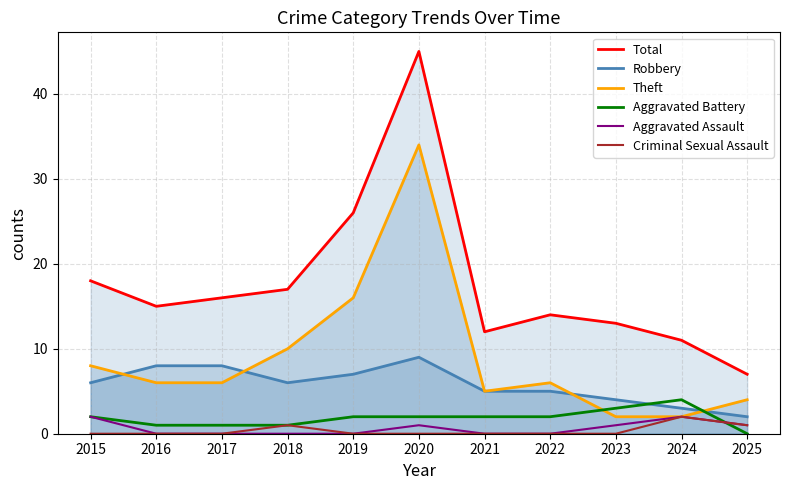

True or false: Total and Aggravated Assault cross at least once.

False